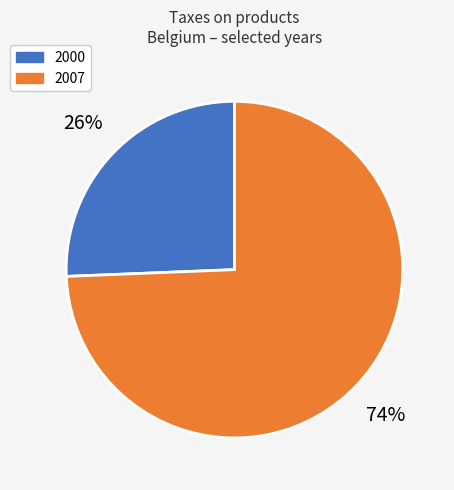

Is there any slice that represents more than half of the pie?

Yes